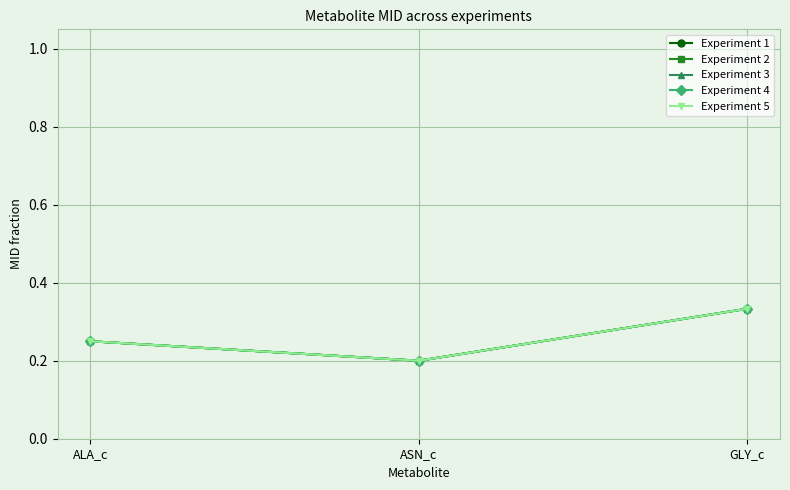

Is it true that Experiment 3 equals 0.3 at ALA_c?

True